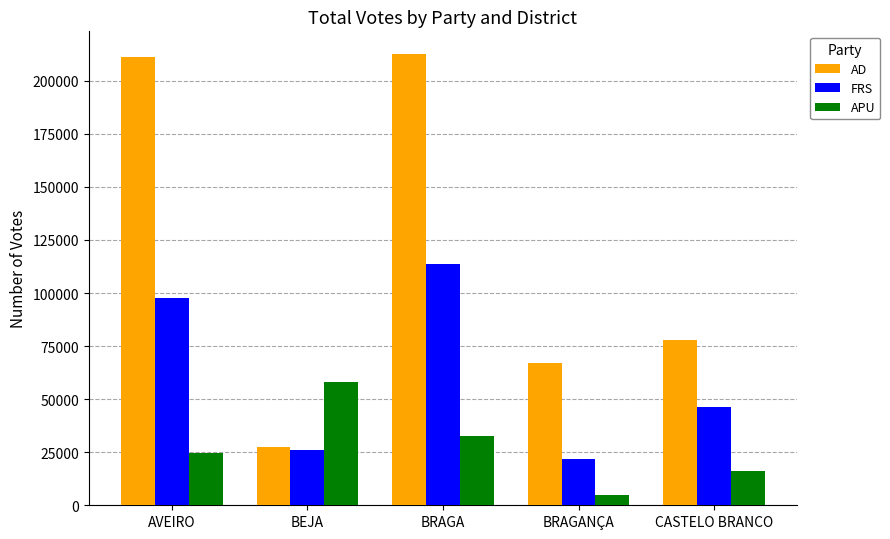

What position from the left is BEJA?

2